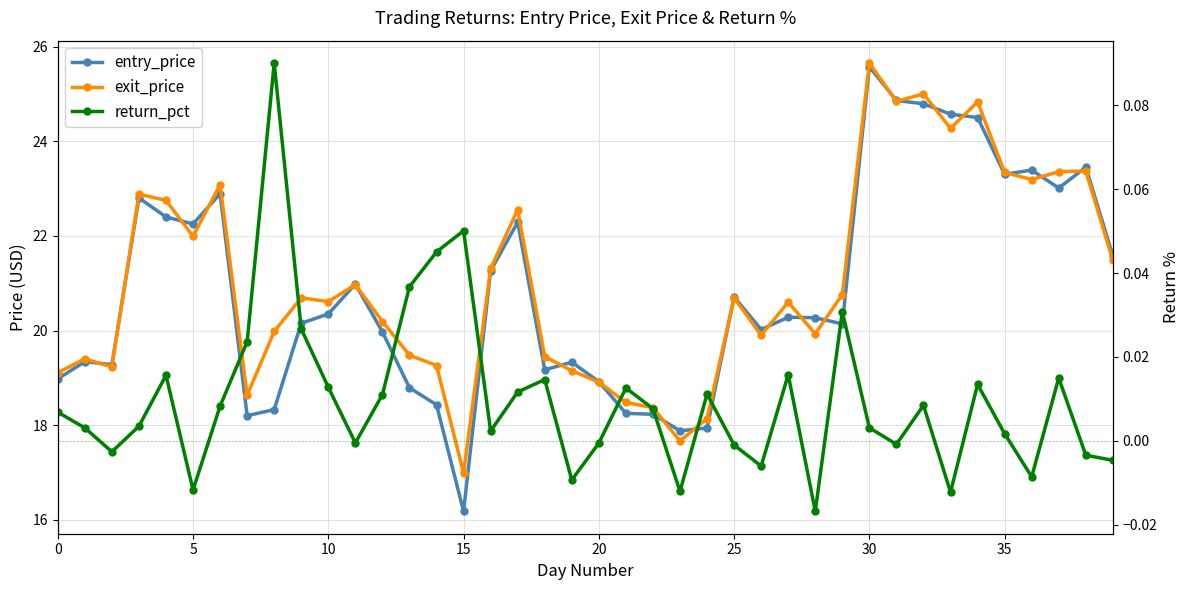

How many lines are shown in the chart?

3